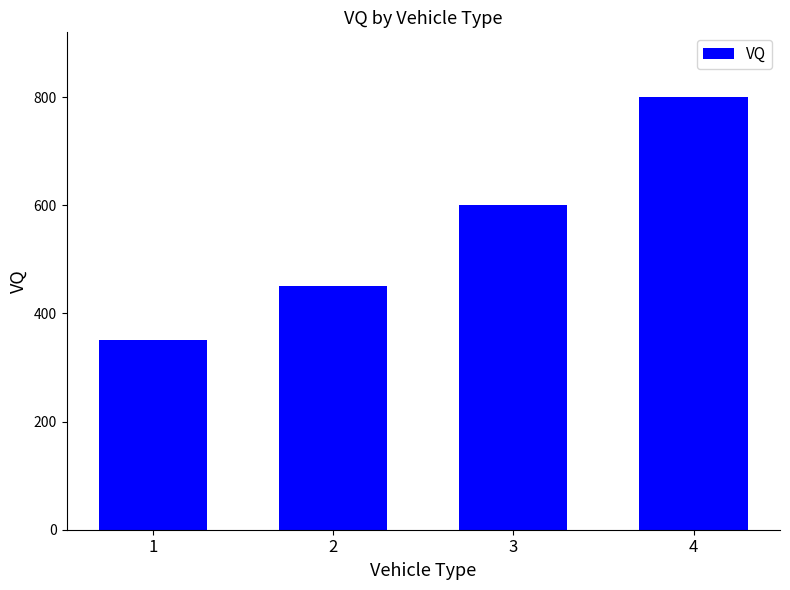

How many bars are there in total?

4